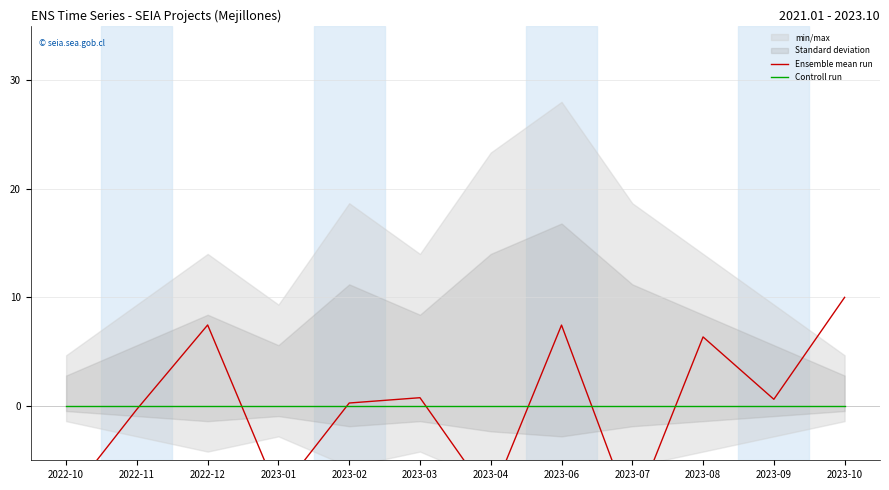

True or false: Ensemble mean run has a value of 6.4 at 2023-08.

True